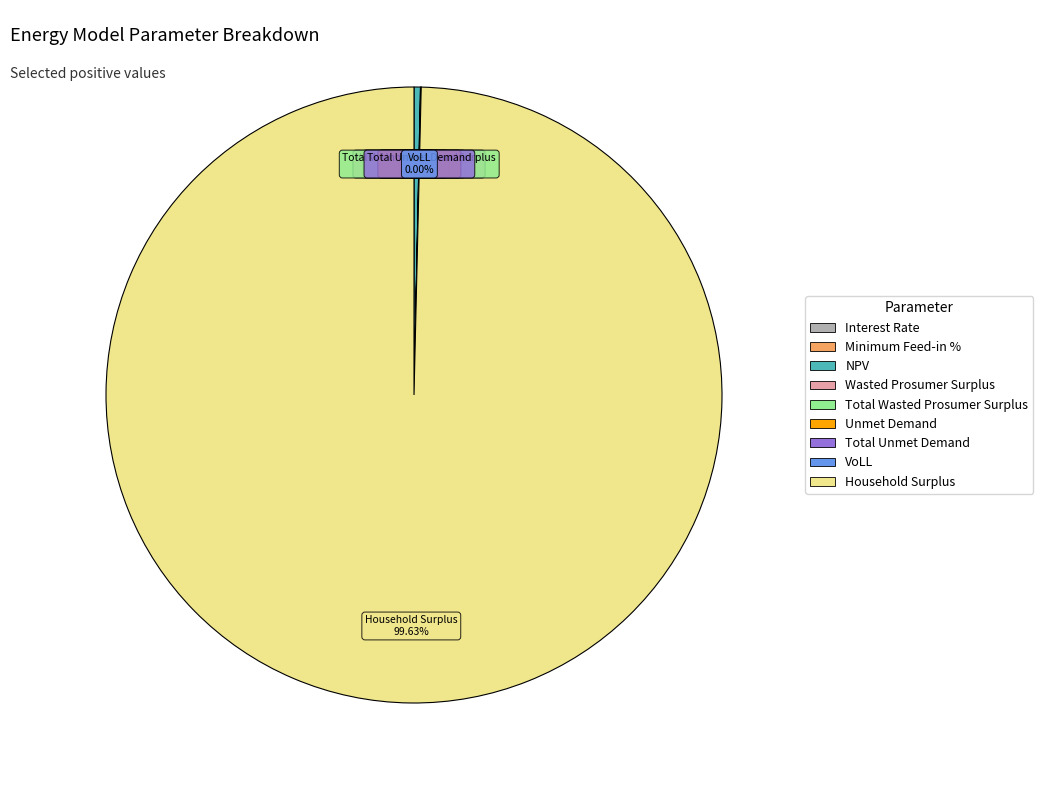

How many segments does this pie chart have?

9